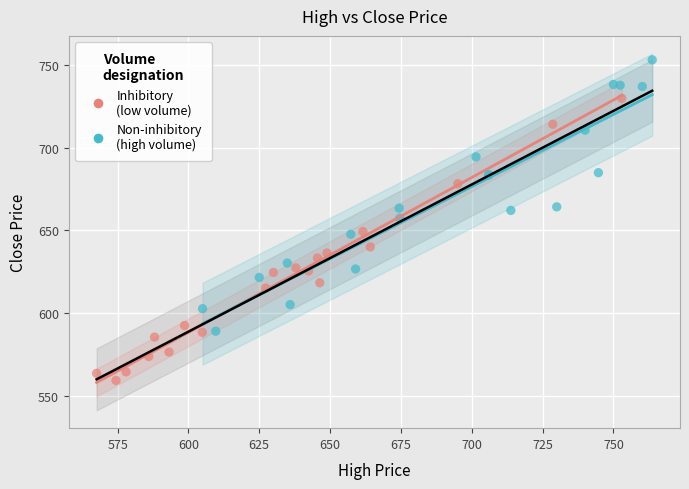

Which series contains the lowest Y value?

Inhibitory (low volume)